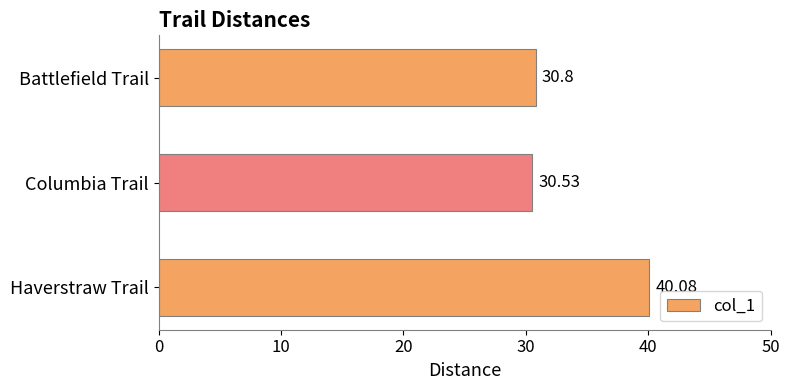

Approximately how many times larger is the value at Columbia Trail compared to Haverstraw Trail?

0.8